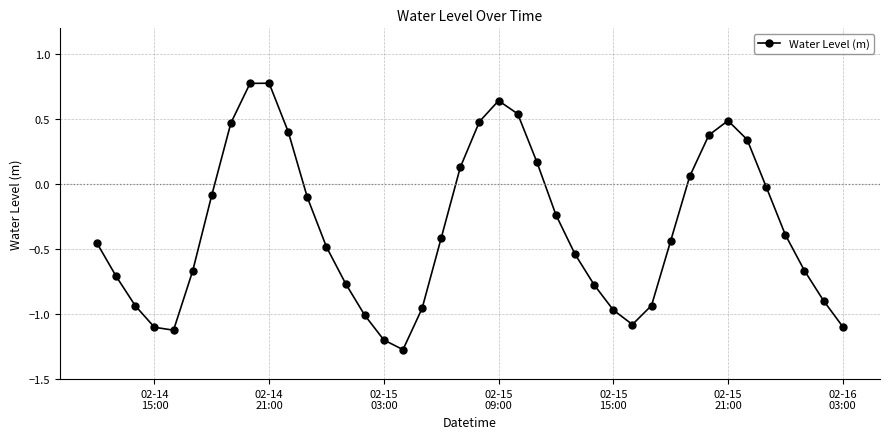

What is the sum of all values?

-13.6